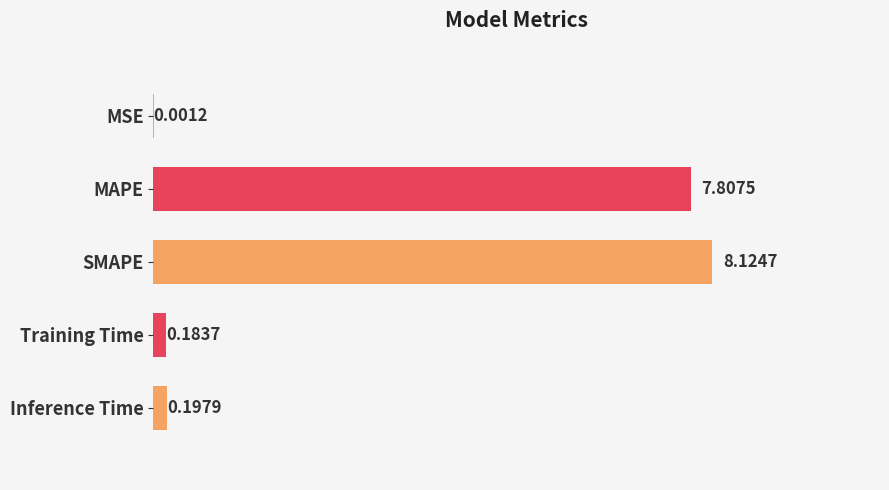

Where is the data nearest to the value 4?

Inference Time